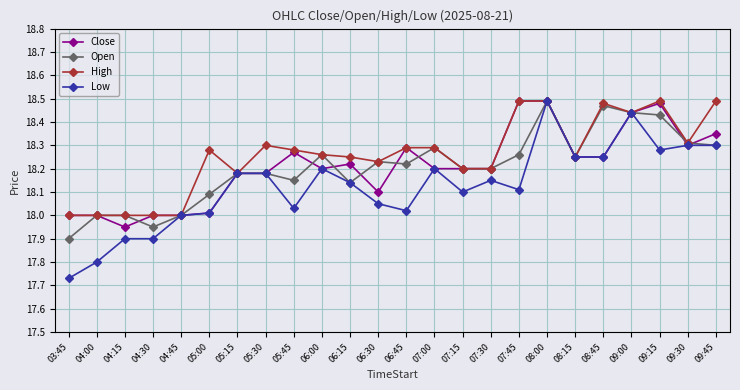

Does the chart display data point markers on the line(s)?

Yes